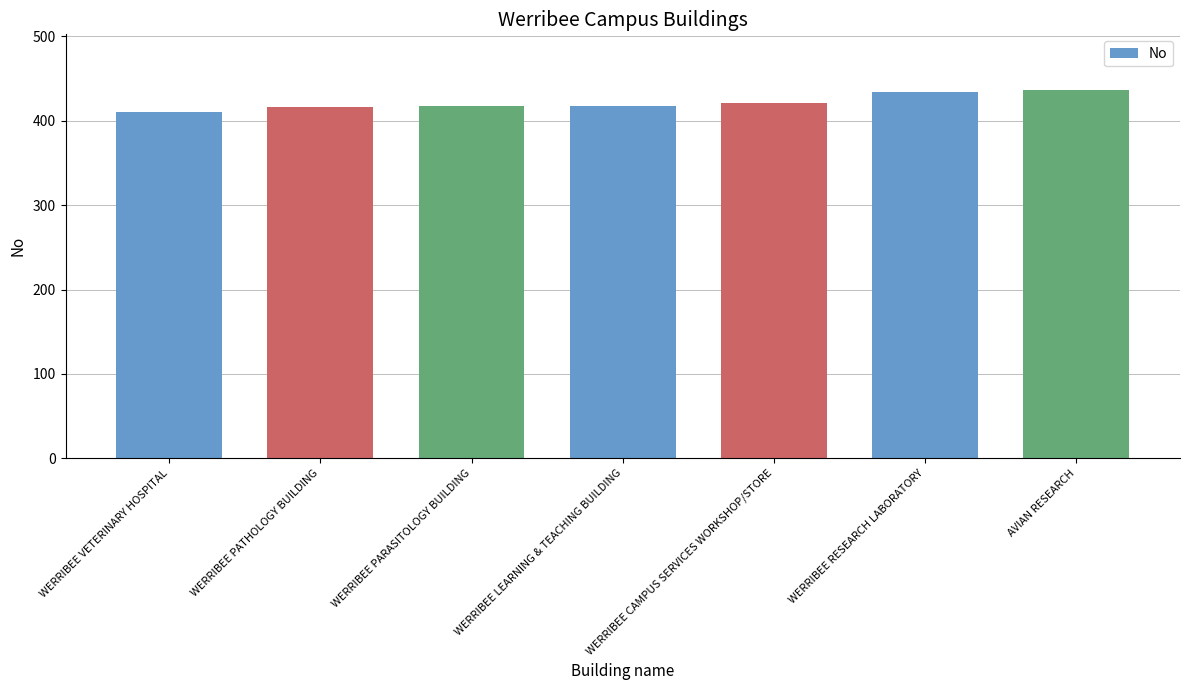

Which label corresponds to the smallest value in the chart?

WERRIBEE VETERINARY HOSPITAL